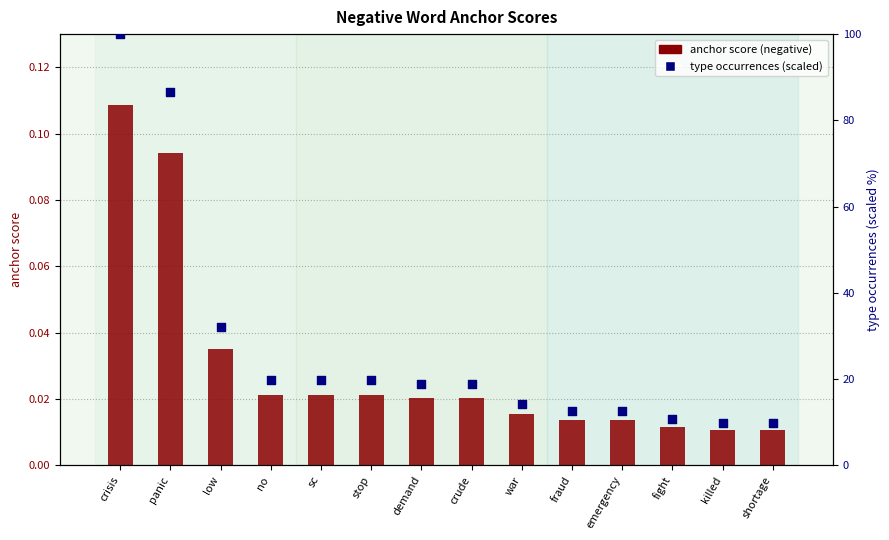

What is the total value across all series at crude?

18.8